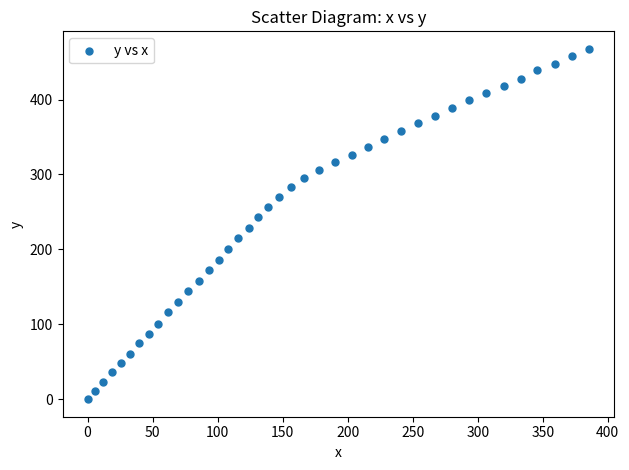

What is the range of X values (max minus min)?

385.8